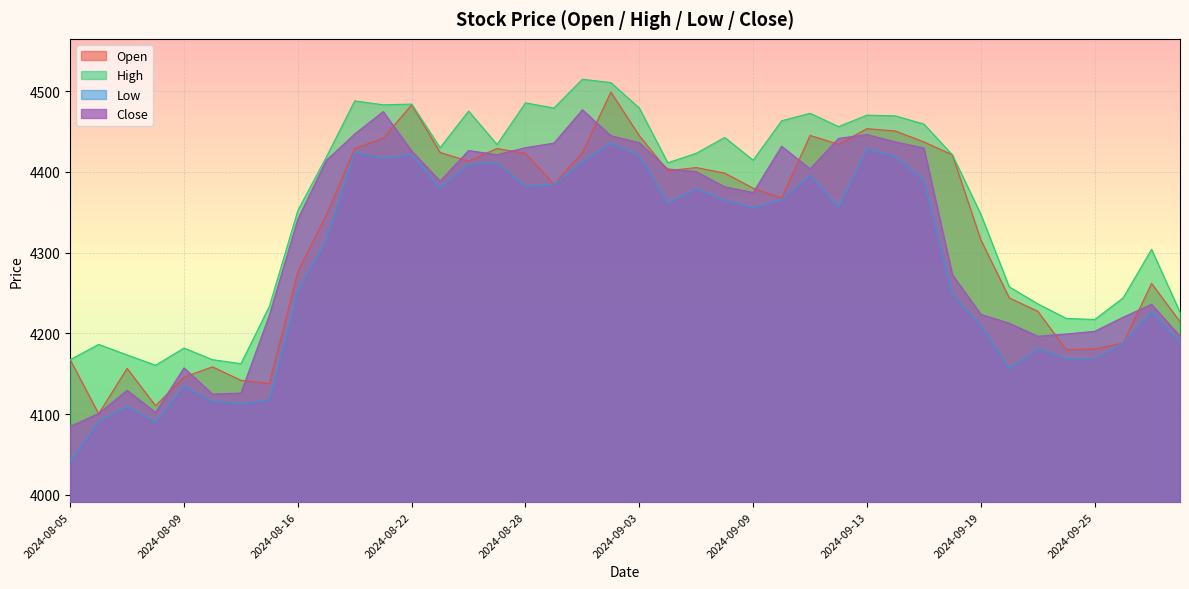

What position from the right is 2024-08-21?

29